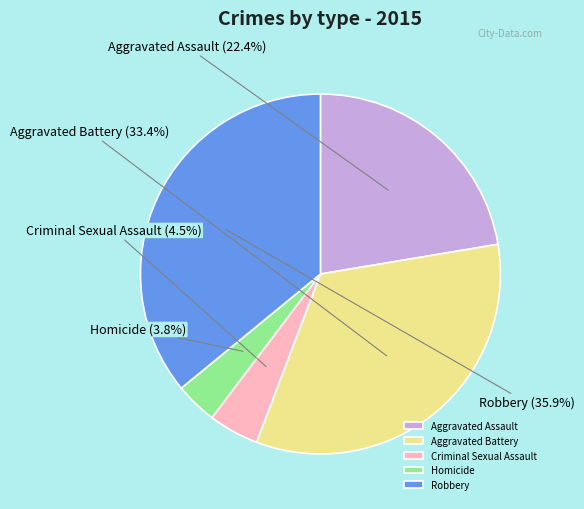

To the nearest percent, what is the difference between the Aggravated Assault and Robbery slice percentages?

14%